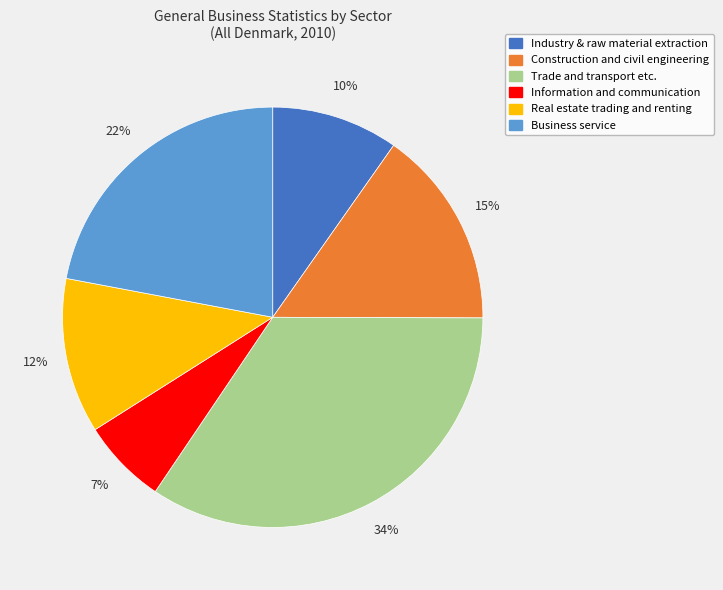

Is there a majority slice in this chart?

No